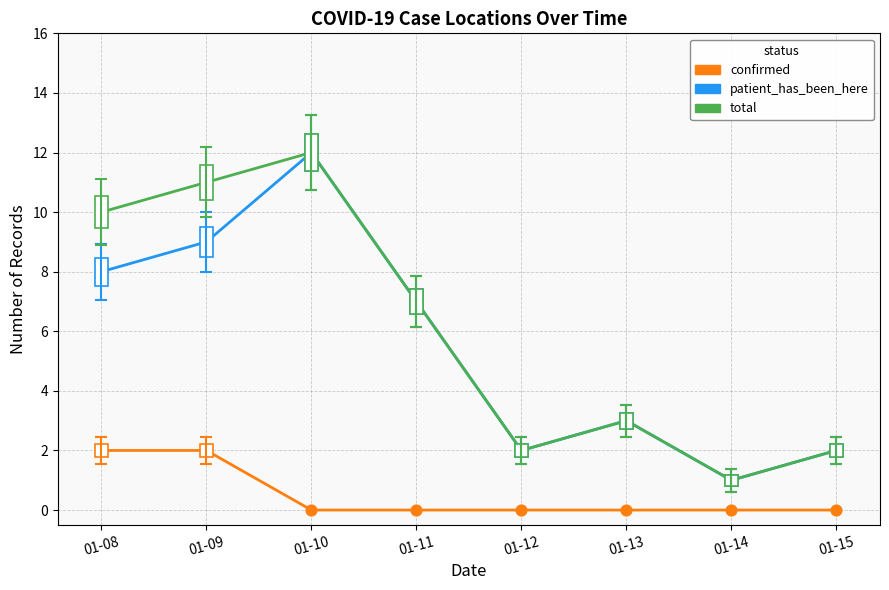

What is the total value across all series at 01-14?

2